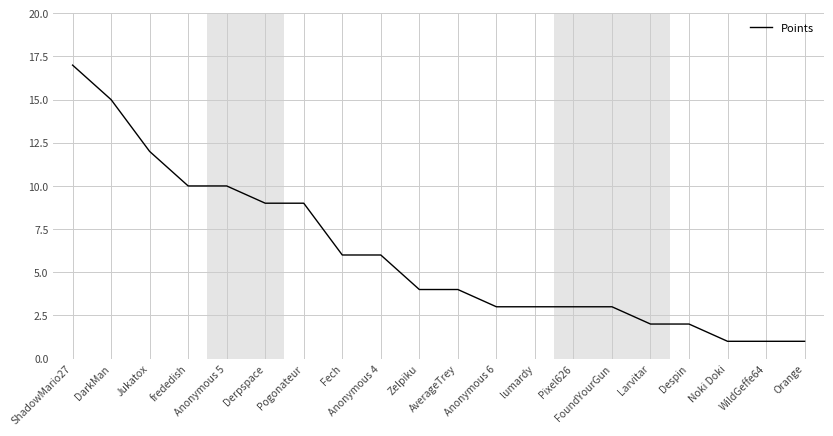

Which label corresponds to the largest value in the chart?

ShadowMario27